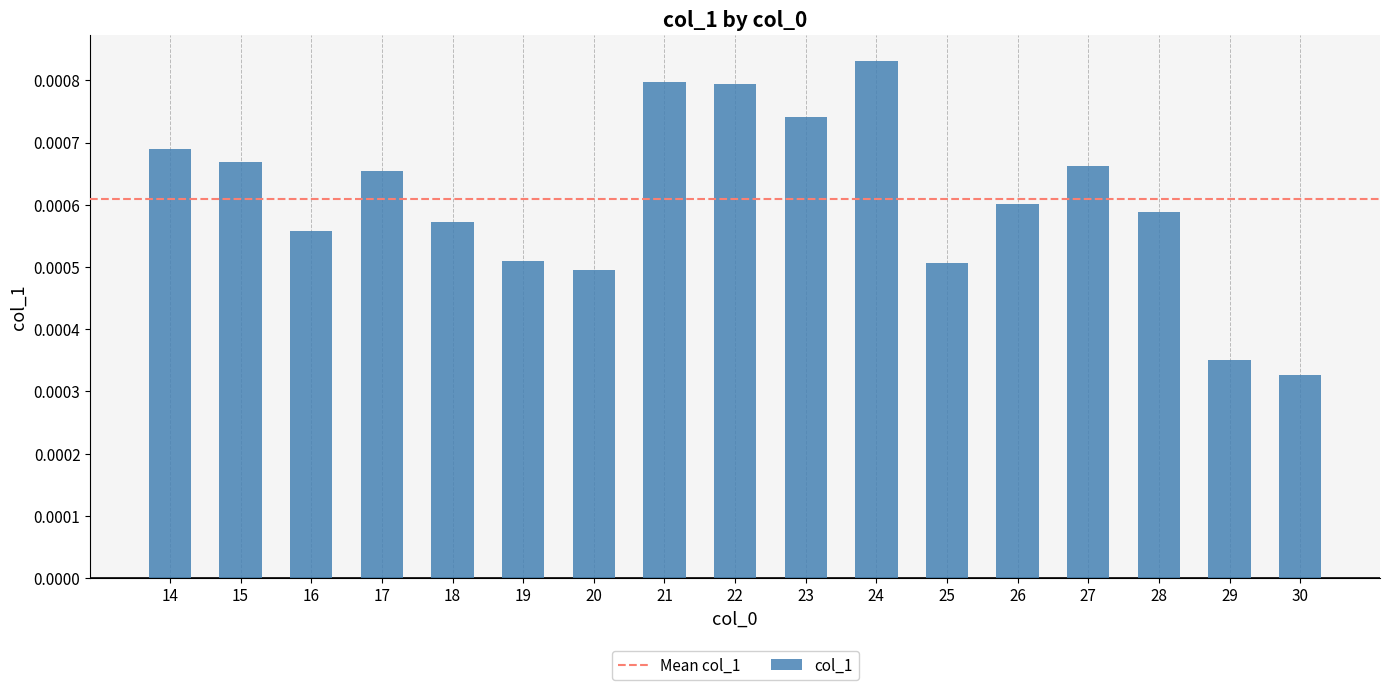

Where is the data nearest to the value 0?

30